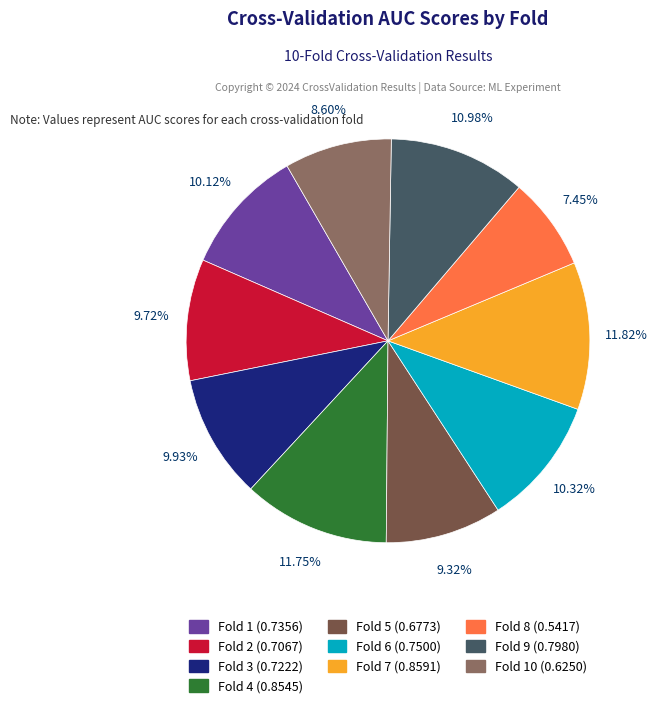

Count the number of slices in the pie.

10